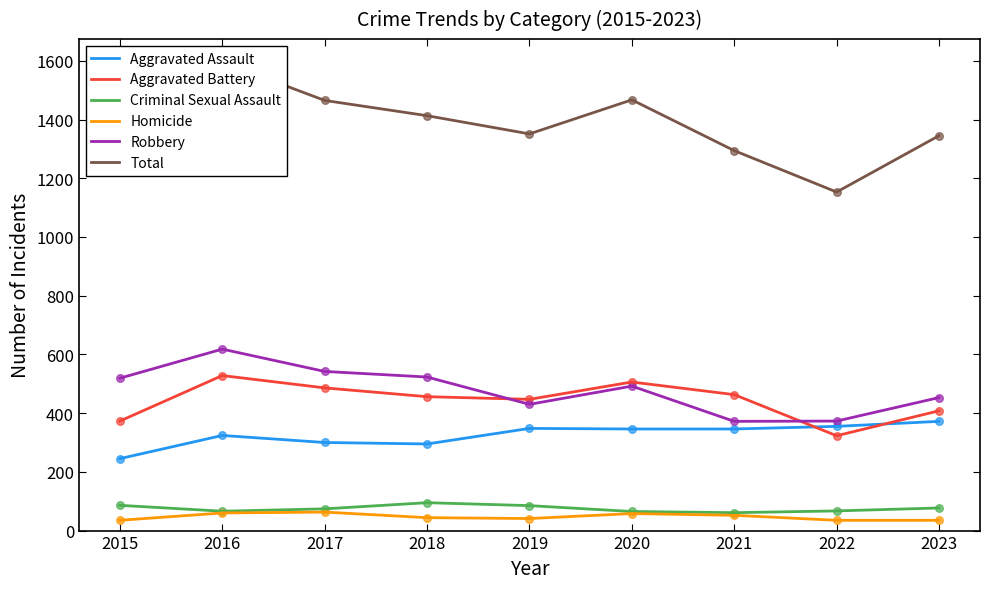

At how many categories does at least one series exceed 170?

9